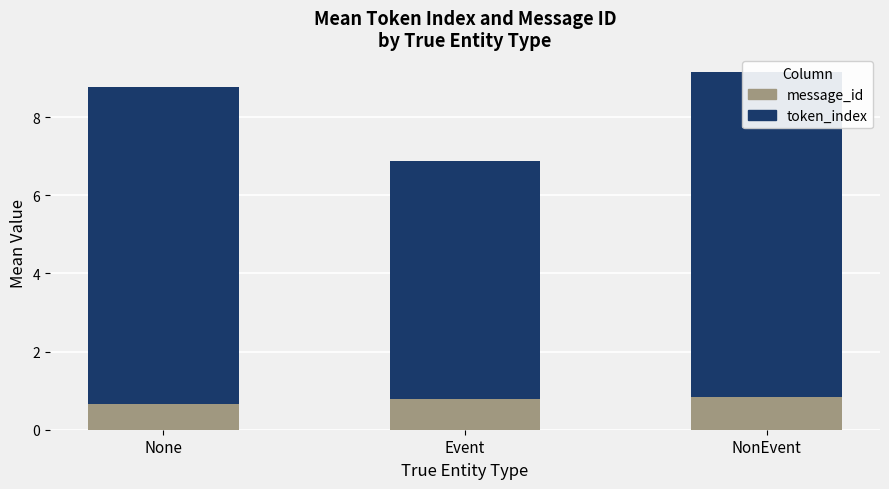

How many groups of bars are there?

3